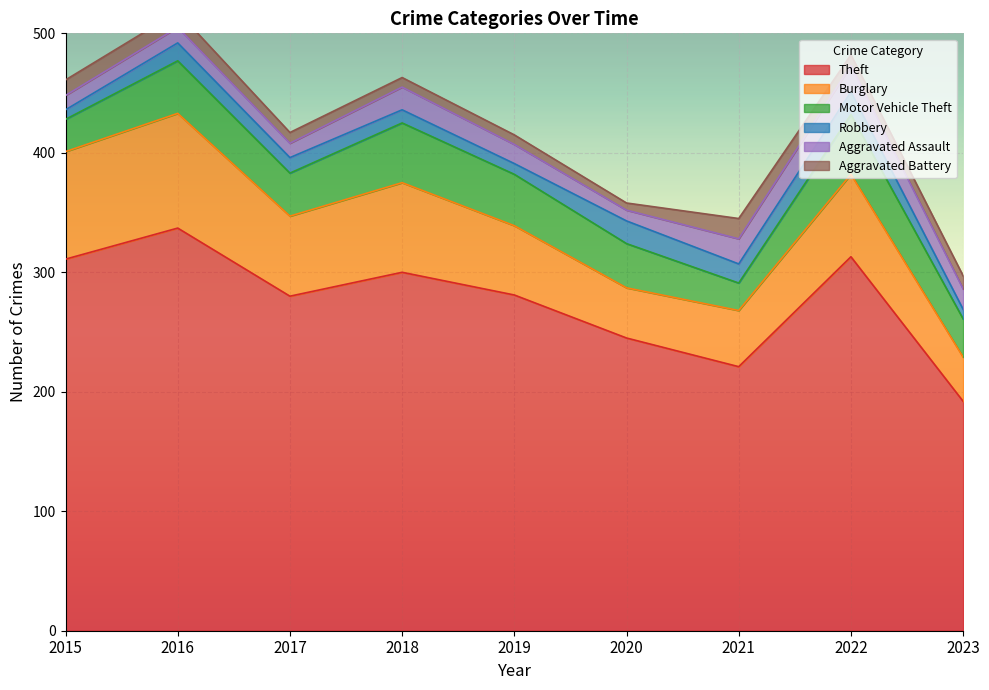

True or false: Motor Vehicle Theft has more than 1 points higher than both neighbors.

True